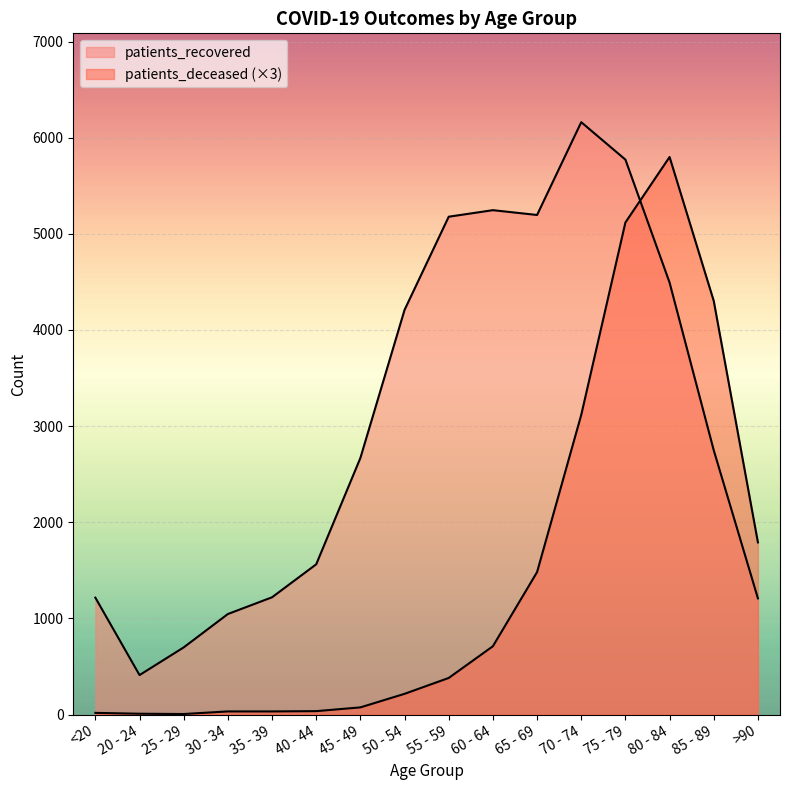

How many series are shown in this chart?

2